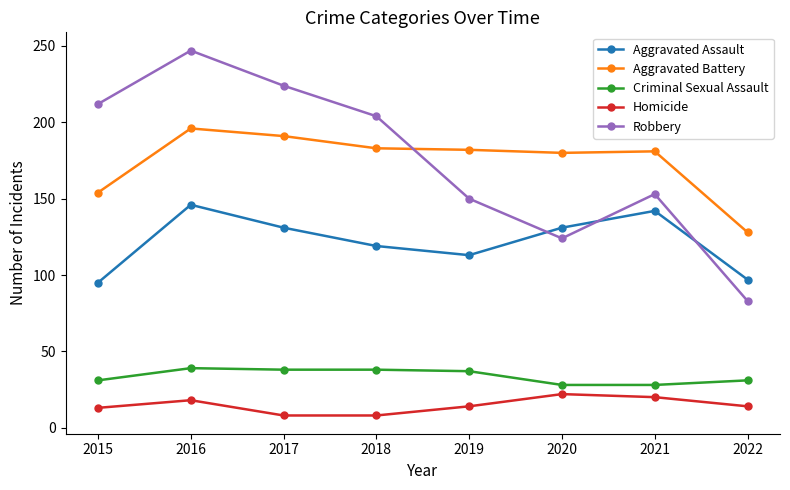

True or false: Aggravated Assault and Criminal Sexual Assault intersect in this chart.

False